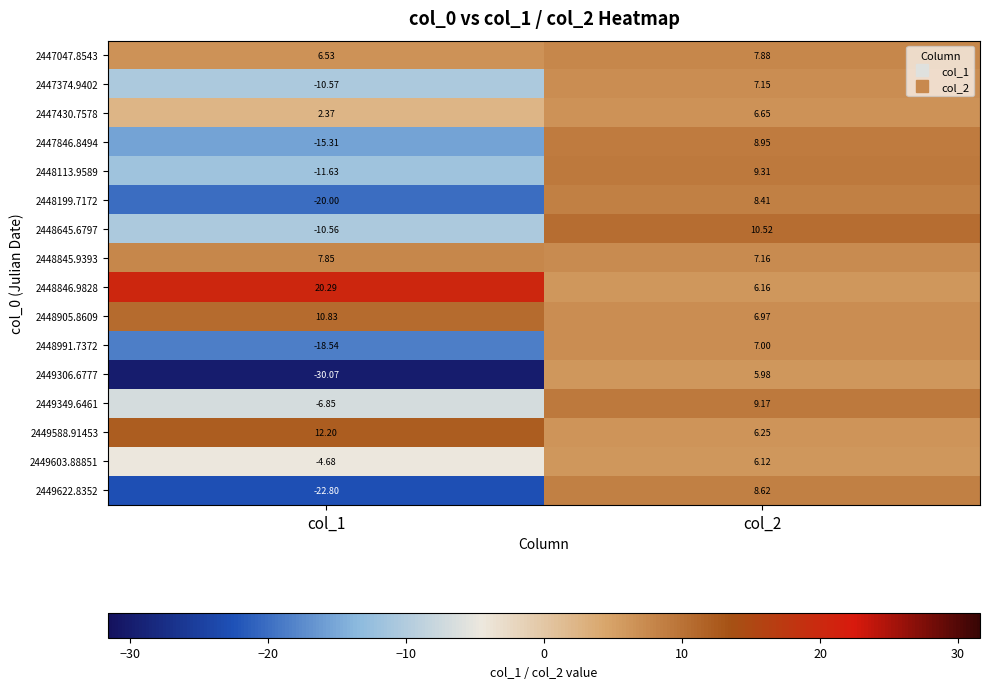

At how many categories does at least one series exceed 6?

2